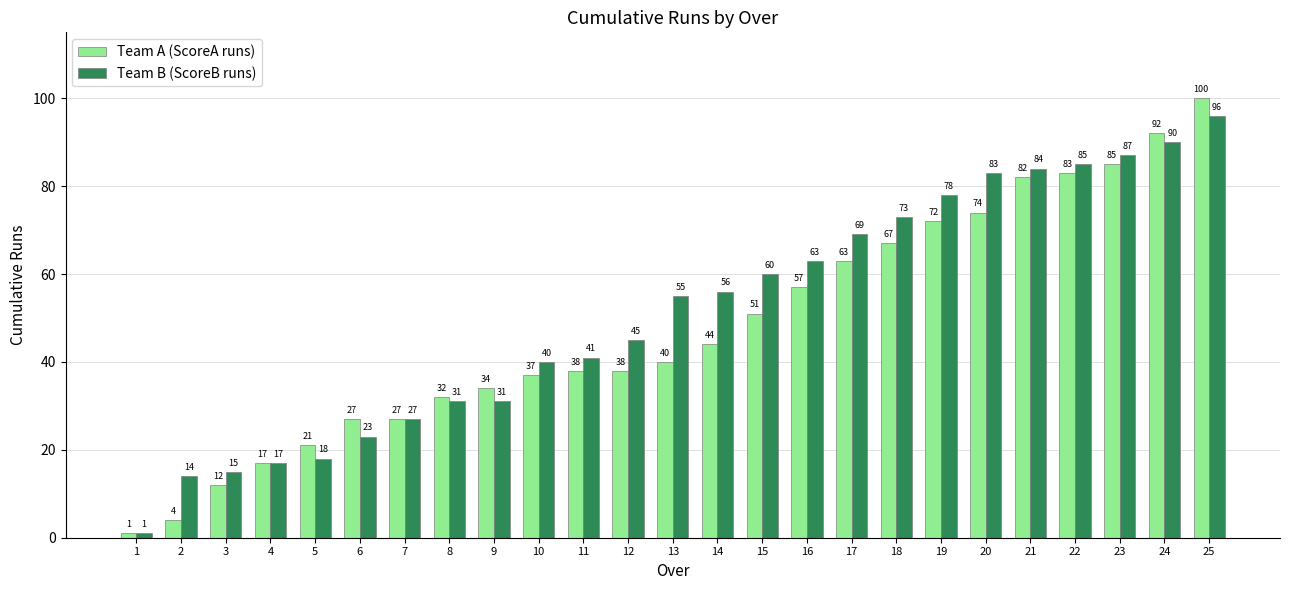

What is the minimum value for Team A (ScoreA runs)?

1